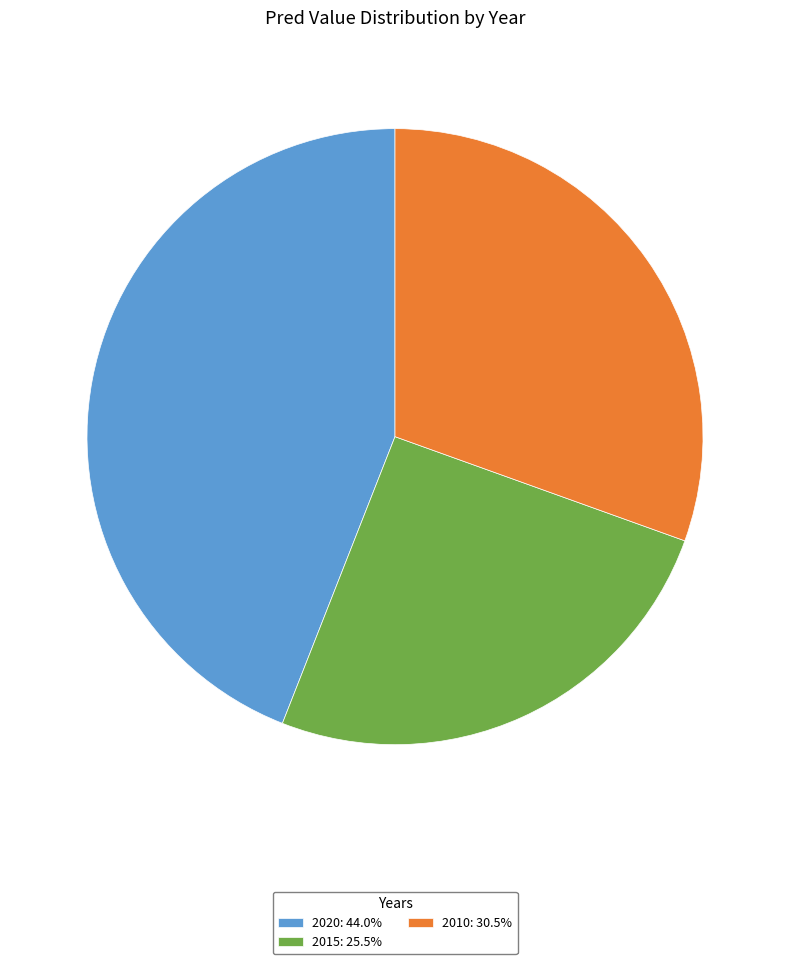

Is 2010: 30.5% the majority of the pie?

No